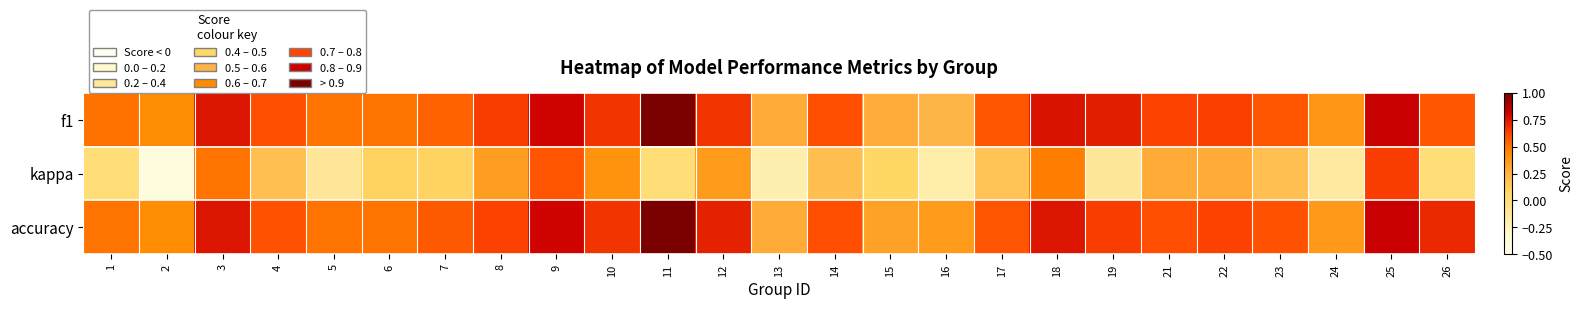

What is the spread (max minus min) of values at 3?

0.3